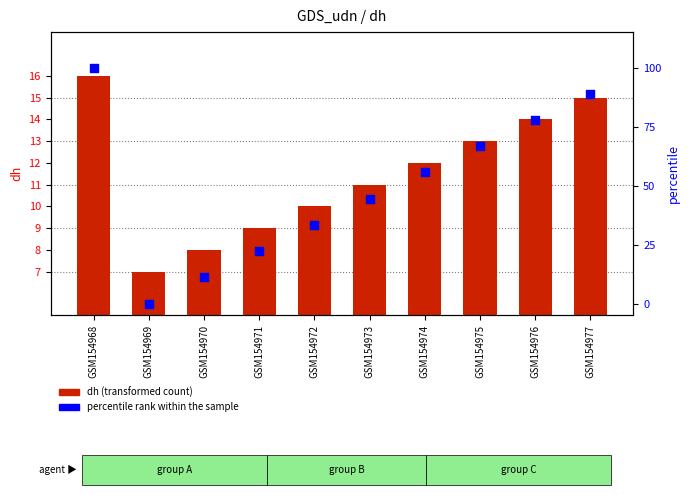

Which series reaches the maximum Y coordinate?

percentile rank within the sample